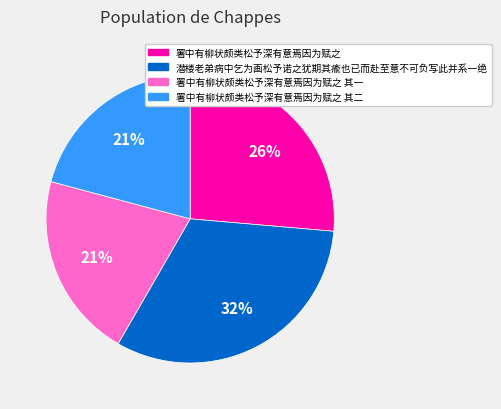

How many slices are in this pie chart?

4